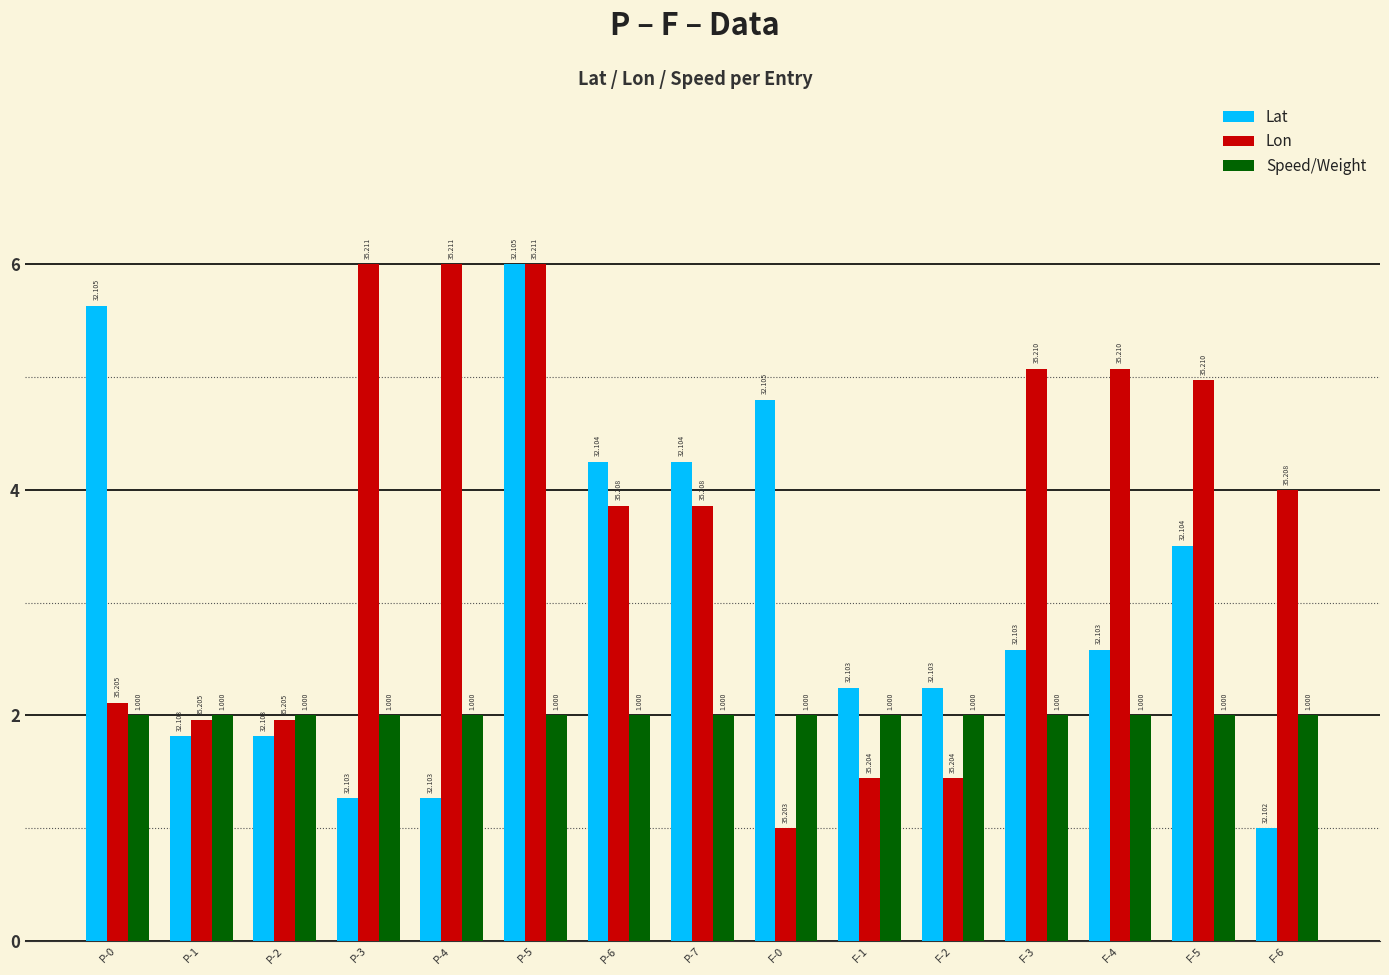

Reading left to right, list all the values displayed in this chart.

Lat: P-0=5.6	P-1=1.8	P-2=1.8	P-3=1.3	P-4=1.3	P-5=6.0	P-6=4.2	P-7=4.2	F-0=4.8	F-1=2.2	F-2=2.2	F-3=2.6	F-4=2.6	F-5=3.5	F-6=1.0
Lon: P-0=2.1	P-1=2.0	P-2=2.0	P-3=6.0	P-4=6.0	P-5=6.0	P-6=3.9	P-7=3.9	F-0=1.0	F-1=1.4	F-2=1.4	F-3=5.1	F-4=5.1	F-5=5.0	F-6=4.0
Speed/Weight: P-0=2.0	P-1=2.0	P-2=2.0	P-3=2.0	P-4=2.0	P-5=2.0	P-6=2.0	P-7=2.0	F-0=2.0	F-1=2.0	F-2=2.0	F-3=2.0	F-4=2.0	F-5=2.0	F-6=2.0